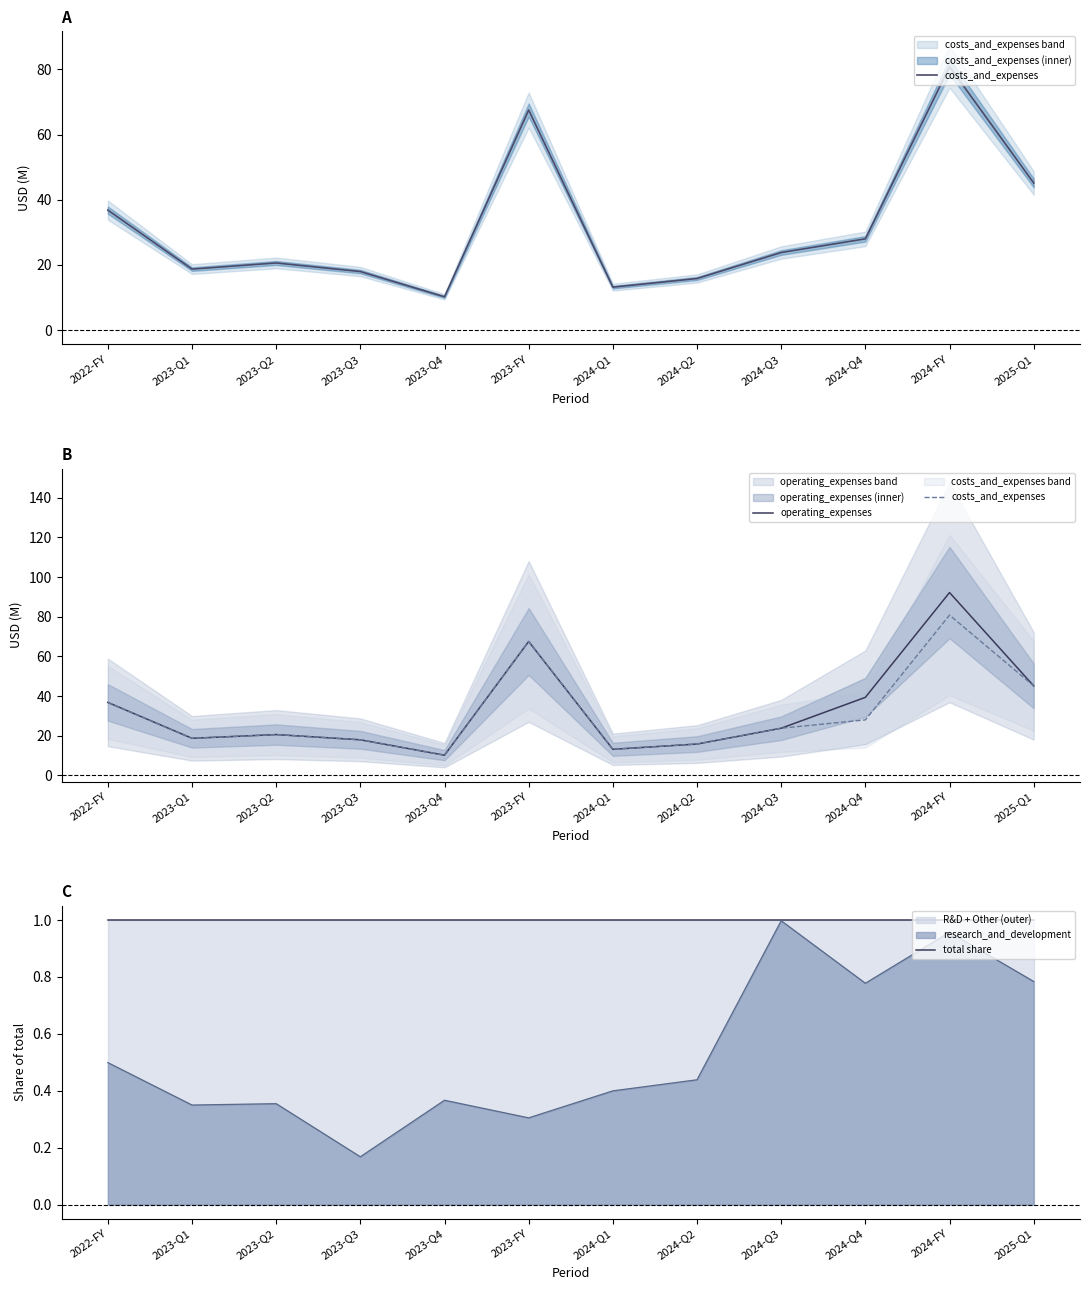

Which has a higher value, 2023-Q4 or 2023-Q3?

2023-Q3